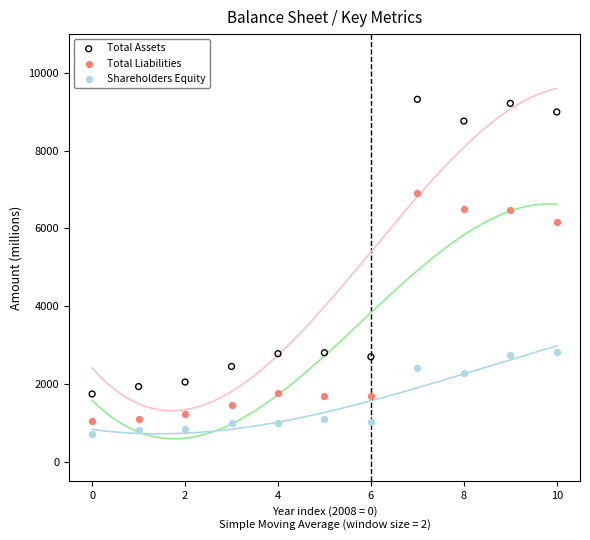

In the Total Assets series, what Y value is closest to 5532?

2803